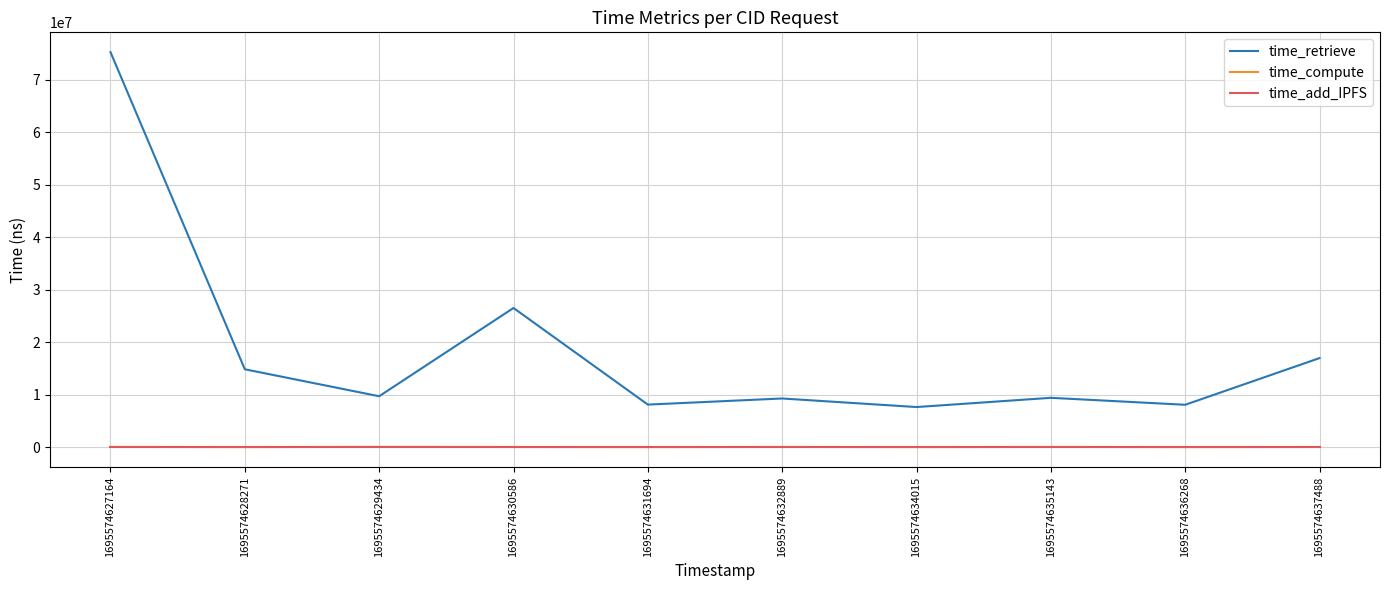

Is this an area chart (filled region under the line)?

No